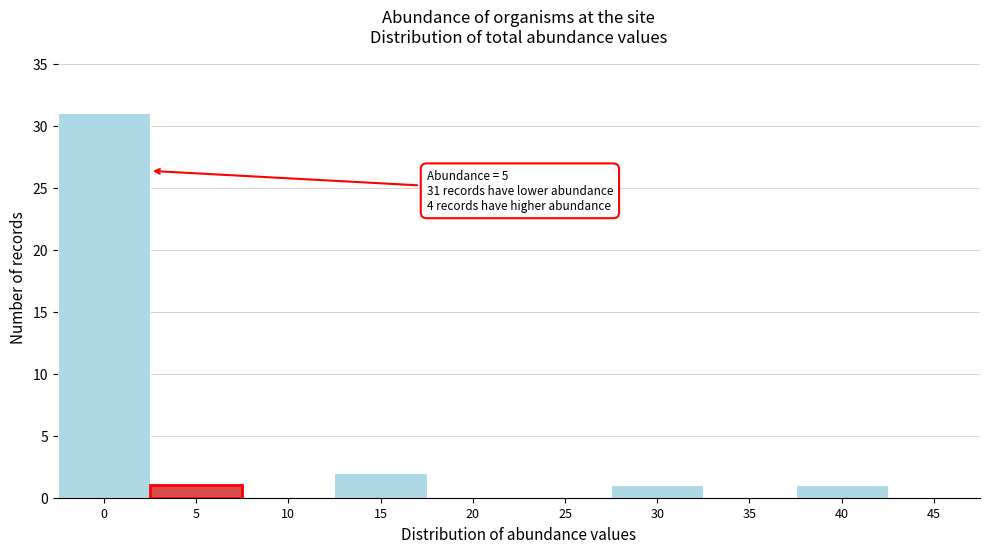

Reading right to left, transcribe all the data shown in this chart.

45=0	40=1	35=0	30=1	25=0	20=0	15=2	10=0	5=1	0=31